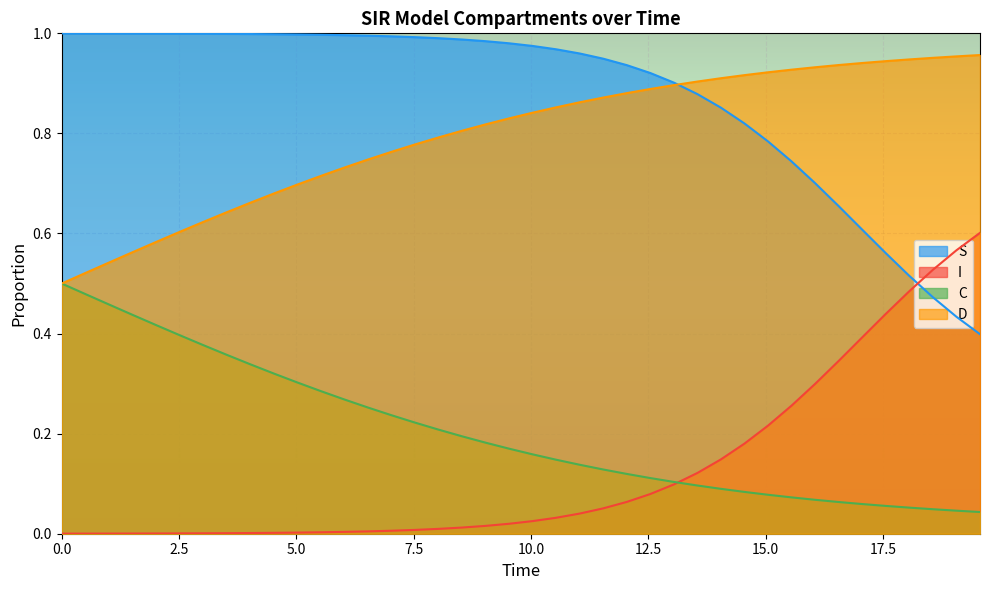

Which series has the largest total across all categories?

S